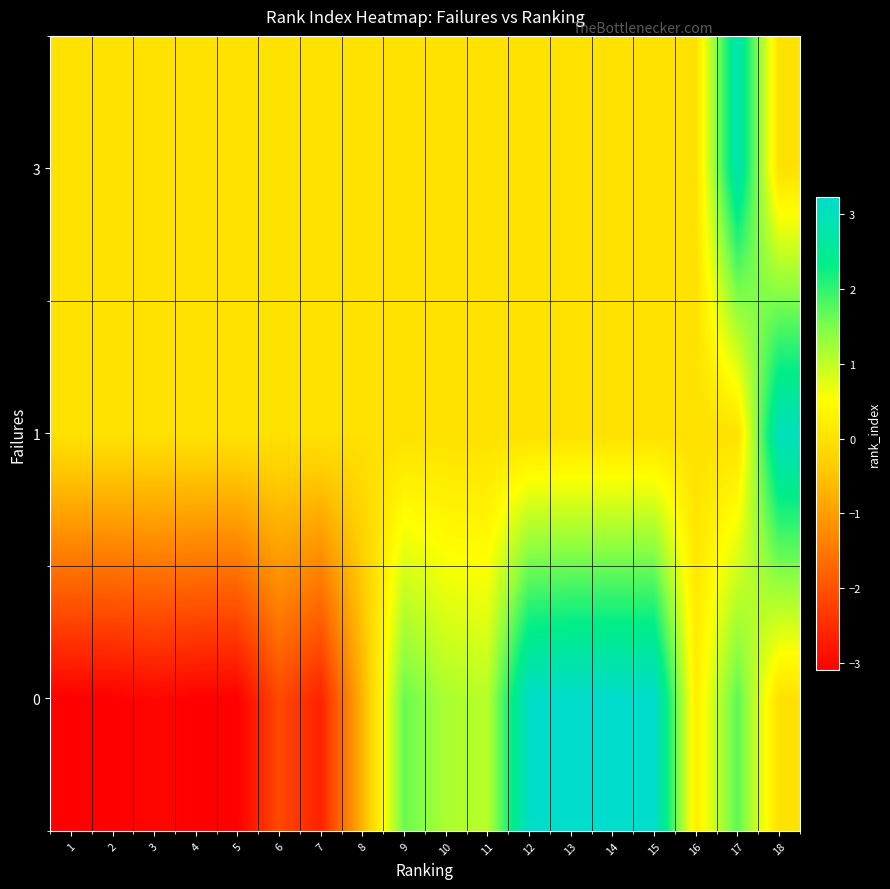

How many distinct data groups are displayed?

3